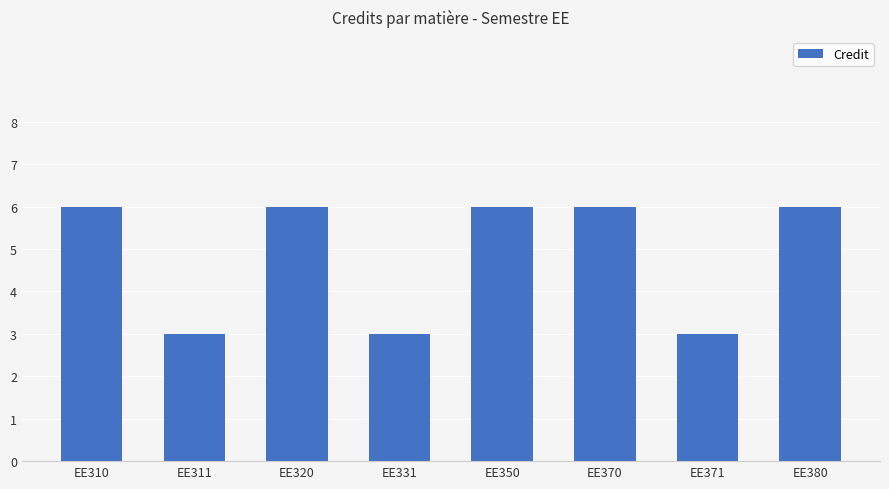

Reading left to right, what are all the values shown in this chart?

6	3	6	3	6	6	3	6